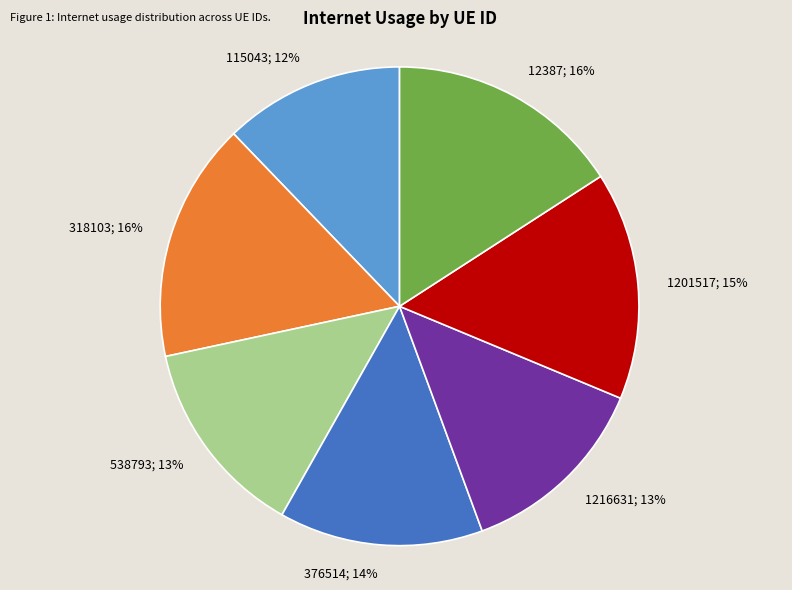

Is there a majority slice in this chart?

No